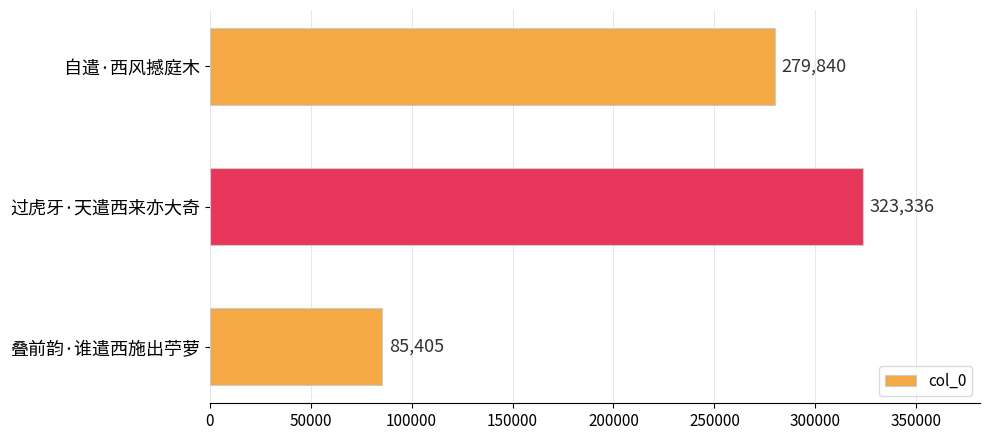

Rank the categories by value from lowest to highest.

叠前韵·谁遣西施出苧萝, 自遣·西风撼庭木, 过虎牙·天遣西来亦大奇